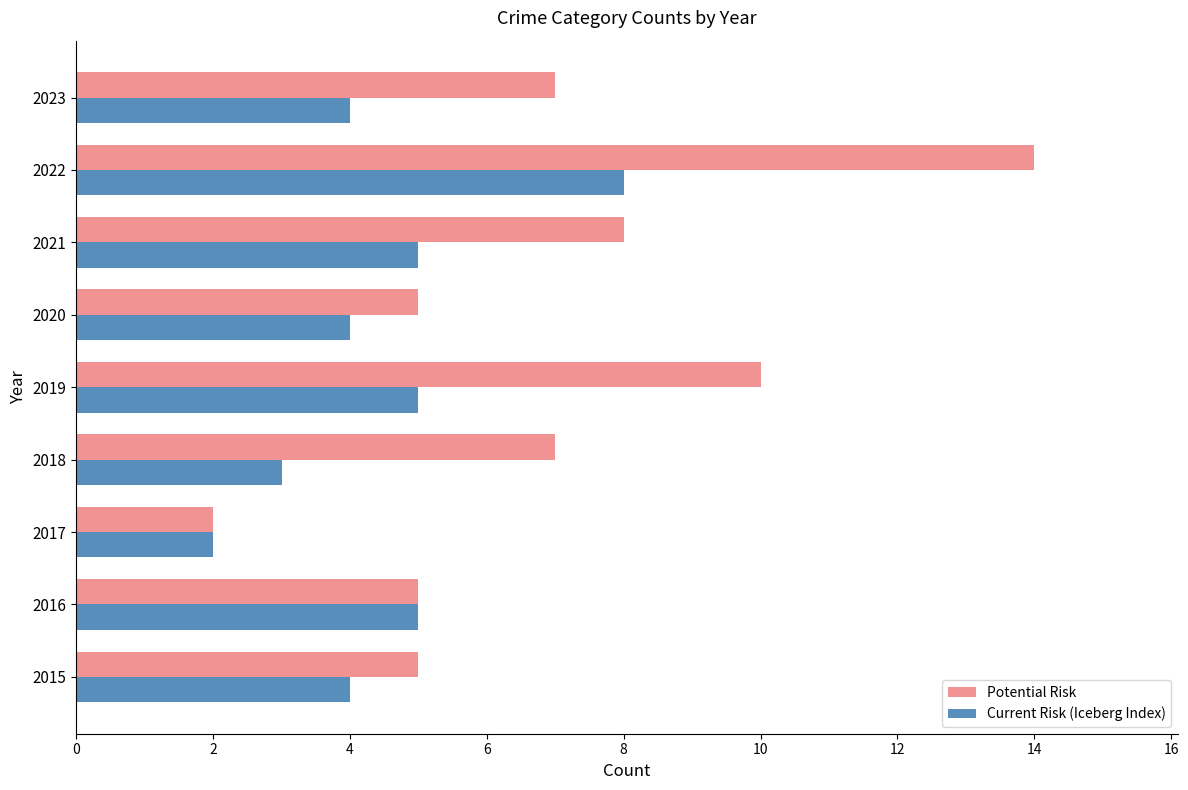

At which label does Potential Risk reach its peak?

2022